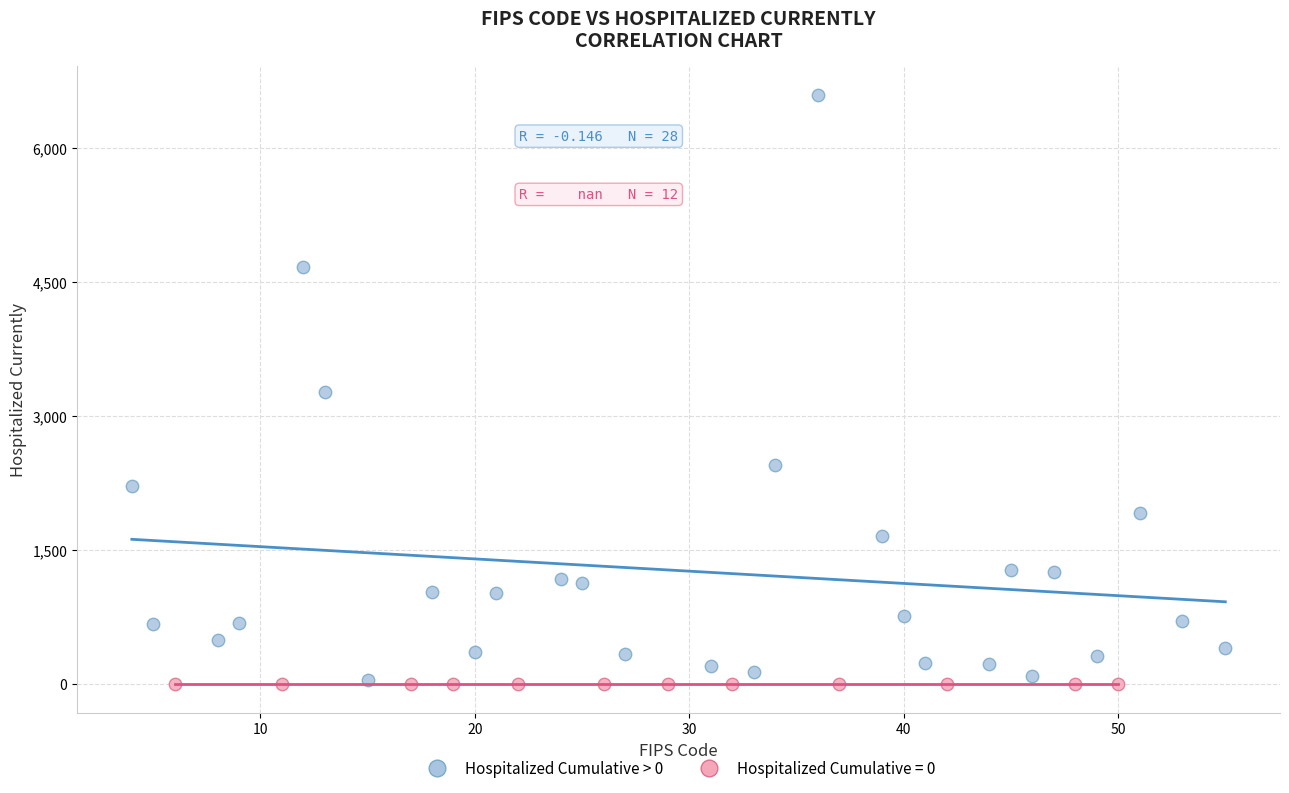

Which series reaches the maximum Y coordinate?

Hospitalized Cumulative > 0